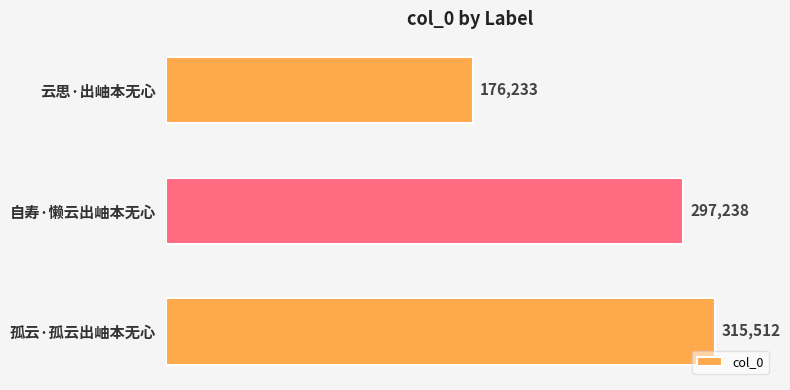

List the labels in order of value, largest first.

孤云·孤云出岫本无心, 自寿·懒云出岫本无心, 云思·出岫本无心